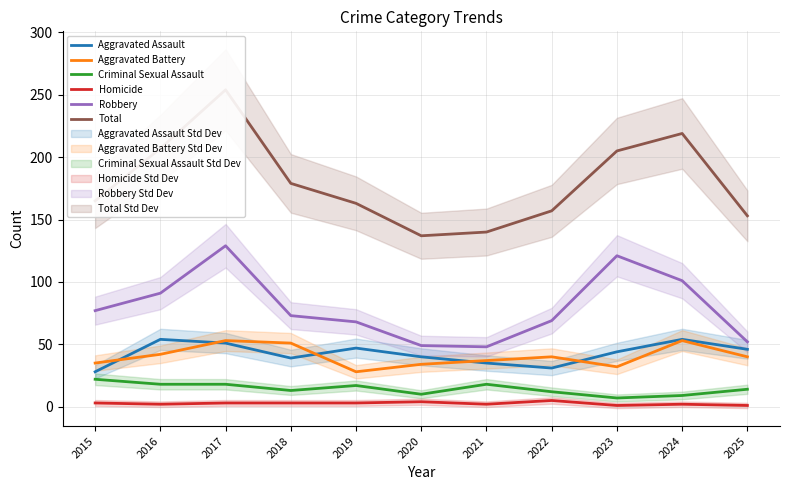

At which category is the sum across all series the highest?

2017